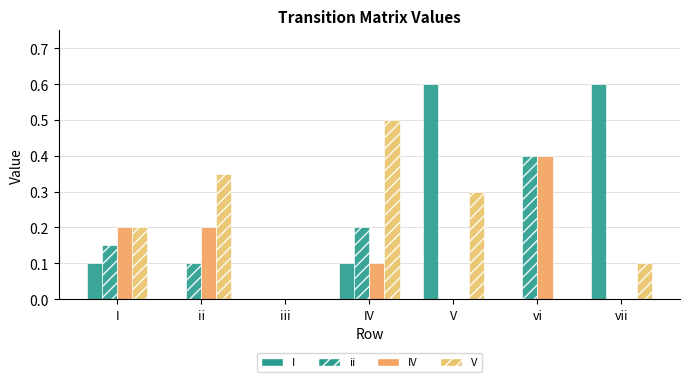

List the series in order of their peak value, highest first.

I, V, ii, IV